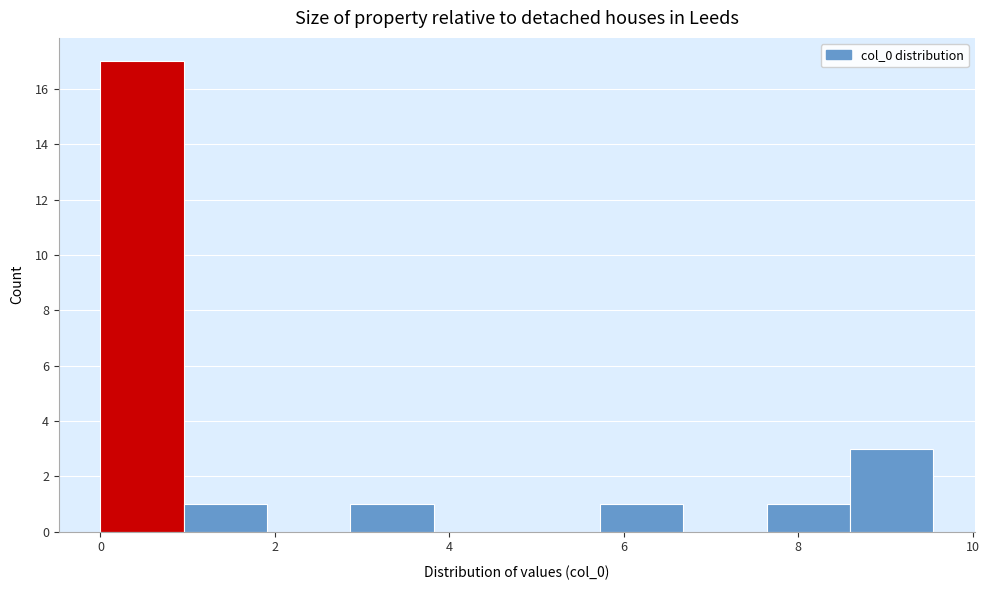

Reading left to right, transcribe this chart: for each bar, give the range it covers on the x-axis and its height. Neither the bar edges nor the heights are printed on the chart, so give them approximately, as read against the axes.

0.0 to 1.0: 17
1.0 to 2.0: 1
2.0 to 2.8: 0
2.8 to 3.8: 1
3.8 to 4.8: 0
4.8 to 5.8: 0
5.8 to 6.6: 1
6.6 to 7.6: 0
7.6 to 8.6: 1
8.6 to 9.6: 3